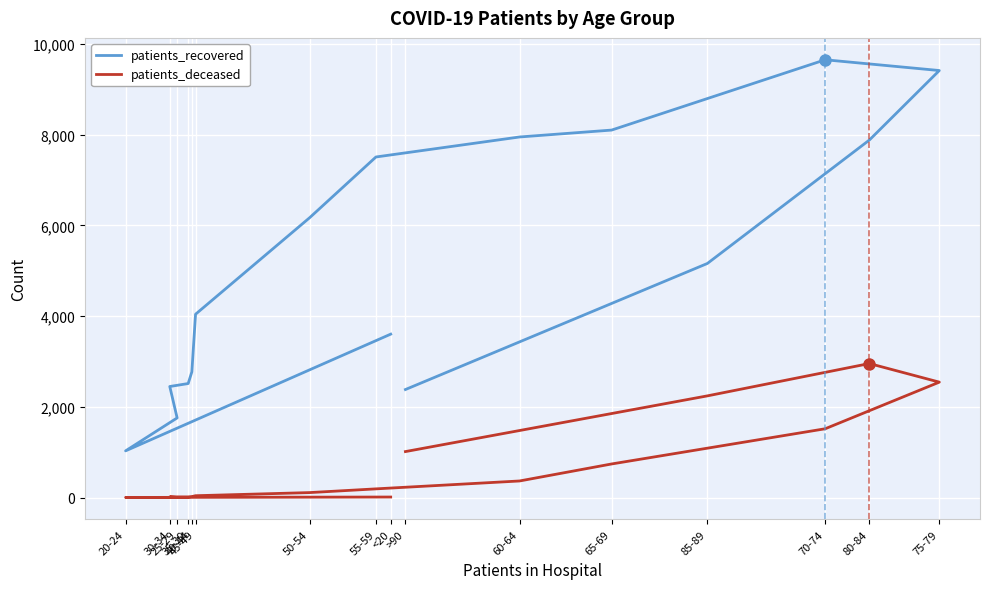

Does the chart display data point markers on the line(s)?

No